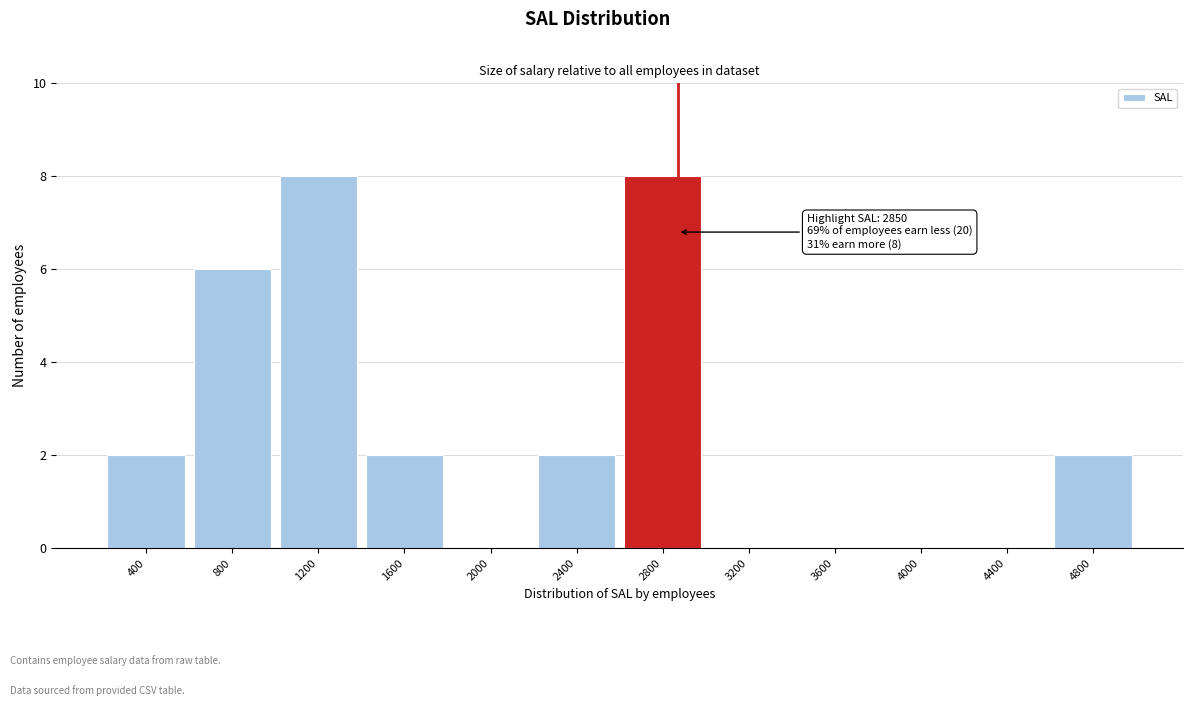

Reading right to left, list all the values displayed in this chart.

4800=2	4400=0	4000=0	3600=0	3200=0	2800=8	2400=2	2000=0	1600=2	1200=8	800=6	400=2